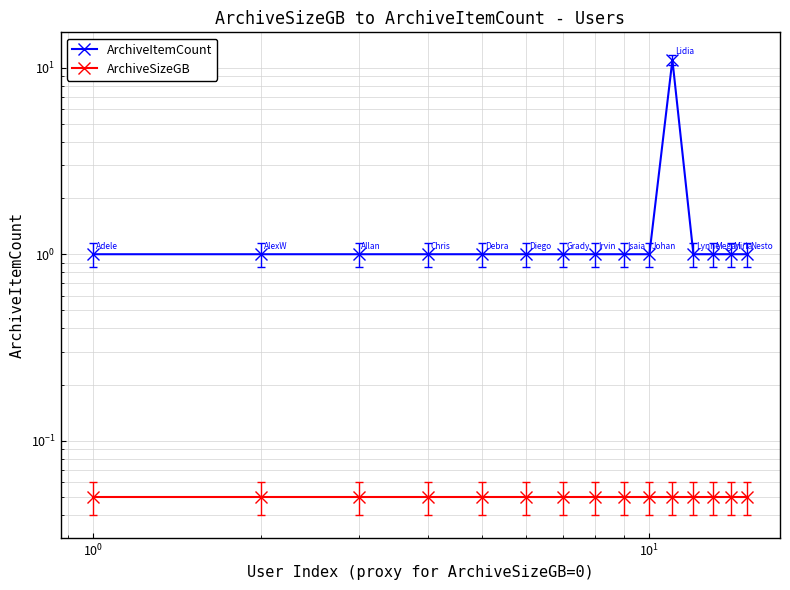

Which series has the widest spread of values?

ArchiveItemCount